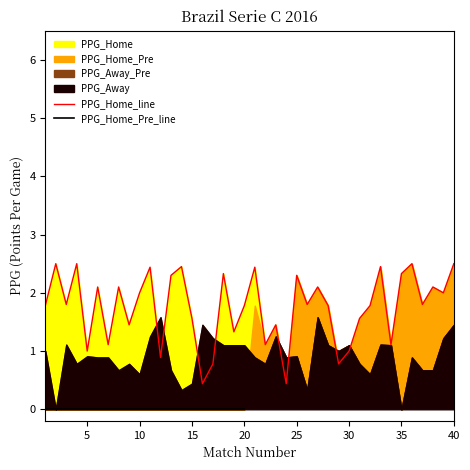

What is the approximate value of PPG_Away_Pre at 4?

1.2